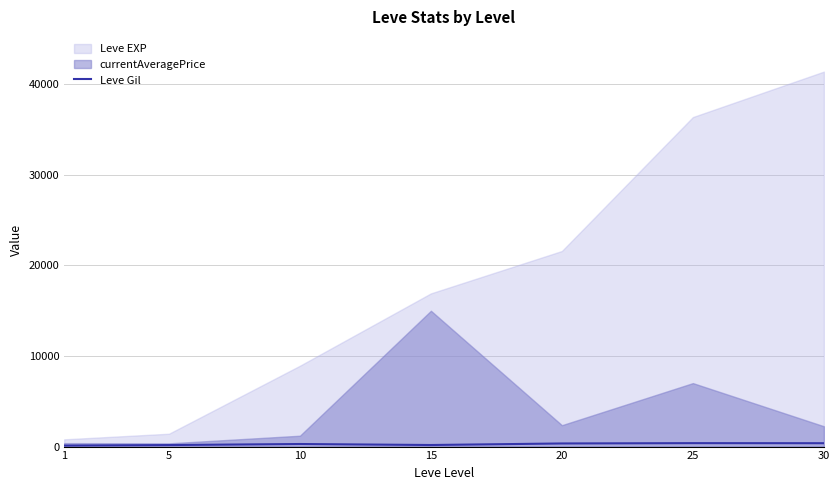

At which label is the value closest to 246?

10